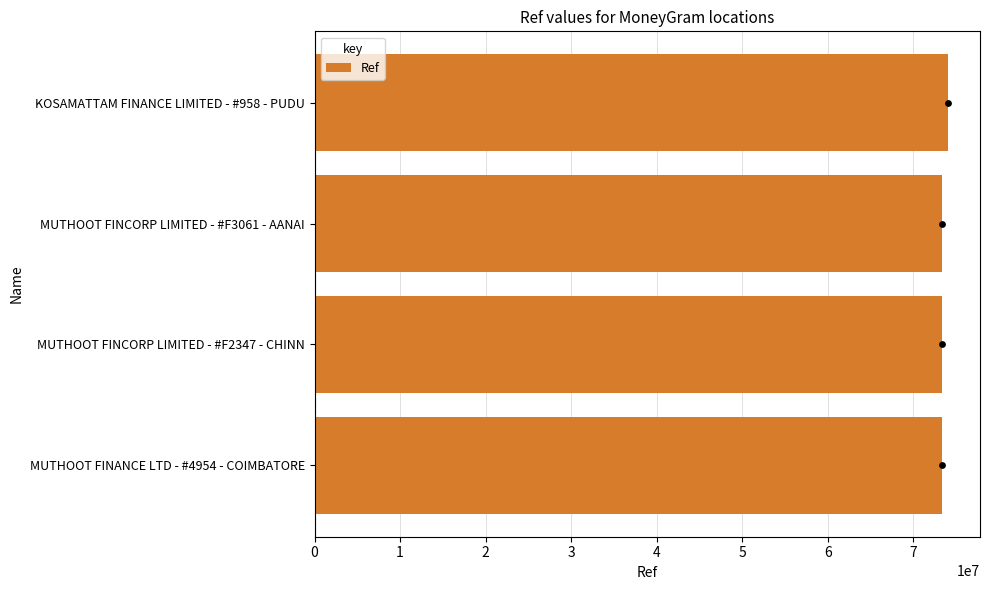

What is the sum of the Ref values at MUTHOOT FINCORP LIMITED - #F2347 - CHINN and KOSAMATTAM FINANCE LIMITED - #958 - PUDU?

147406631